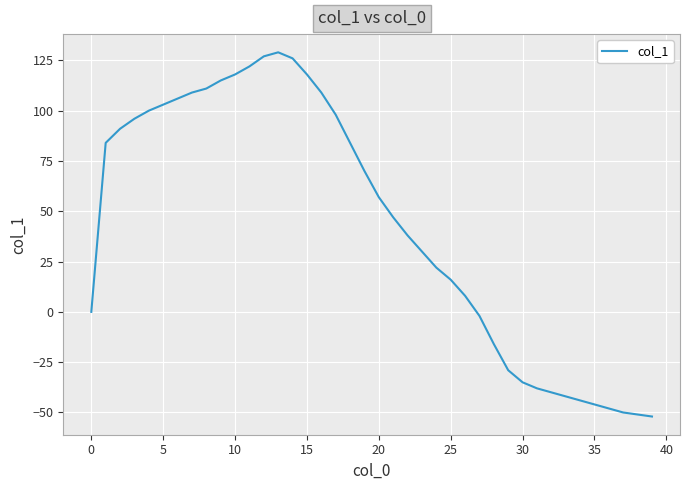

What is the maximum value shown in the chart?

129